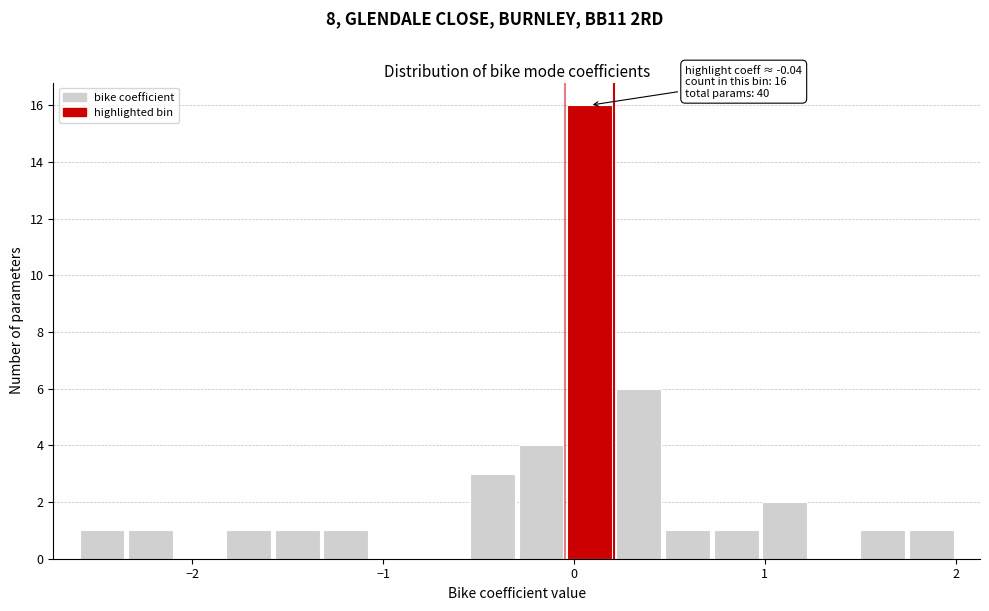

Around what value on the x-axis is the tallest bar? Give the approximate position of its centre, as read against the axis.

0.1